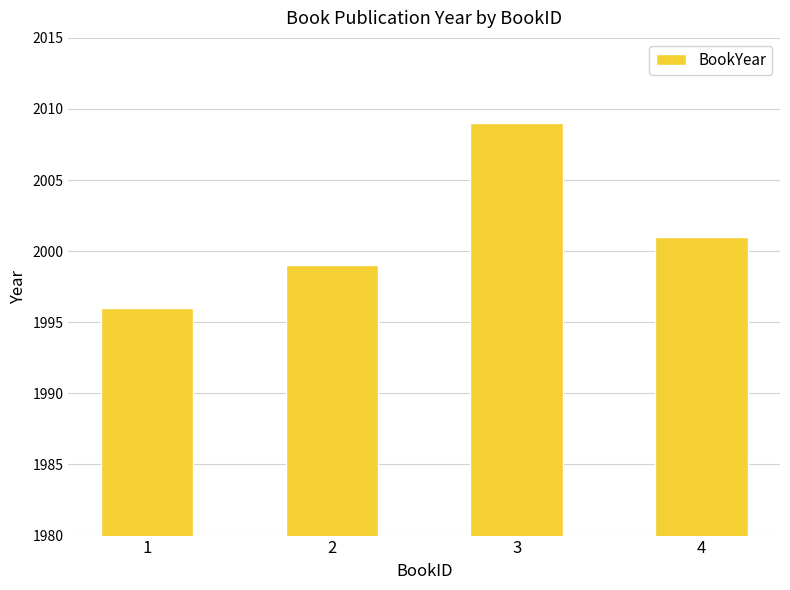

What is the value of the 2nd bar from the left?

1999